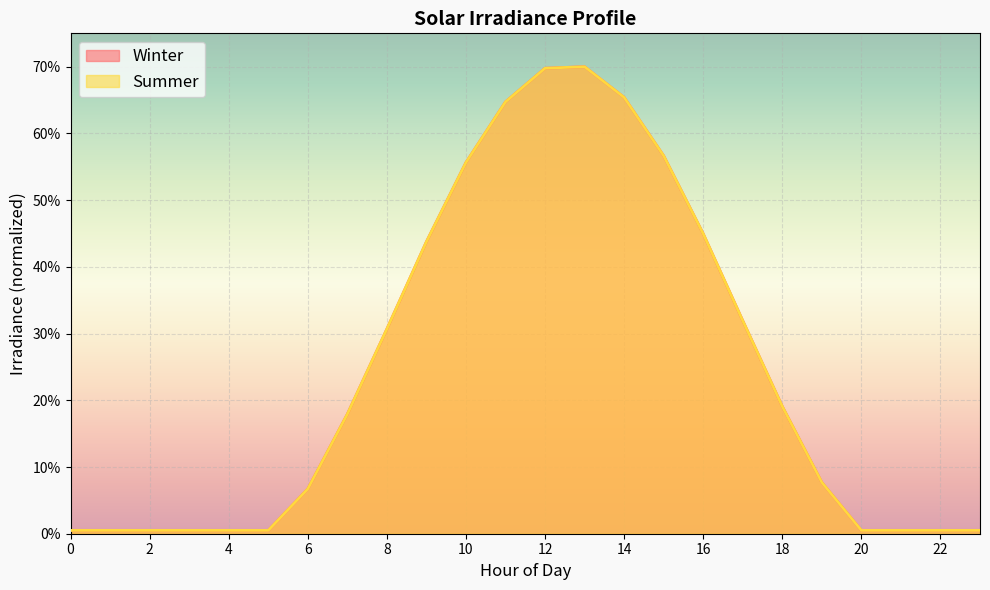

Which series has the largest total across all categories?

Winter